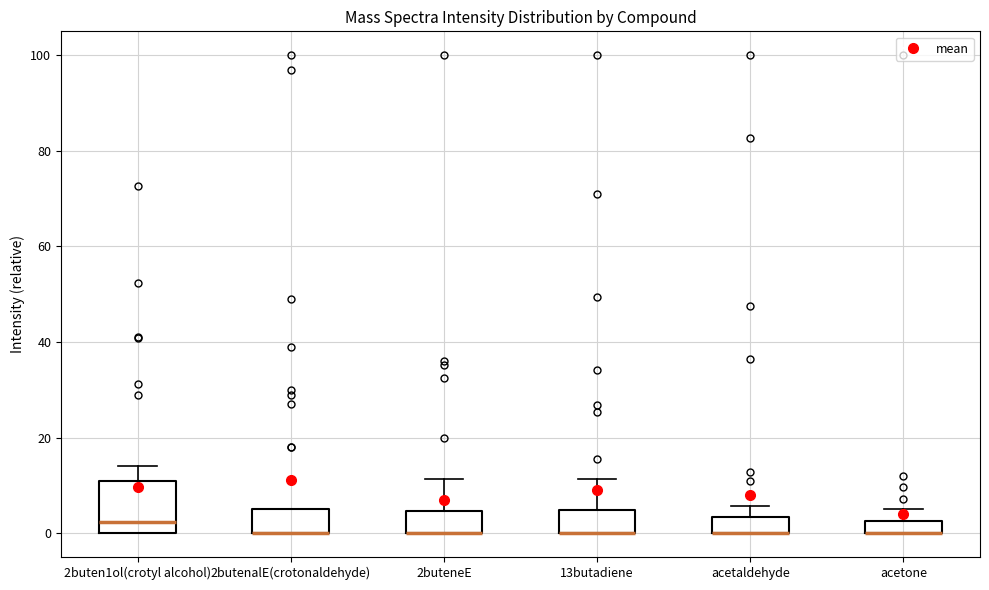

Where is the upper edge of the box for 13butadiene on the y-axis? The values are not printed on the chart, so give them approximately, as read against the axis.

4